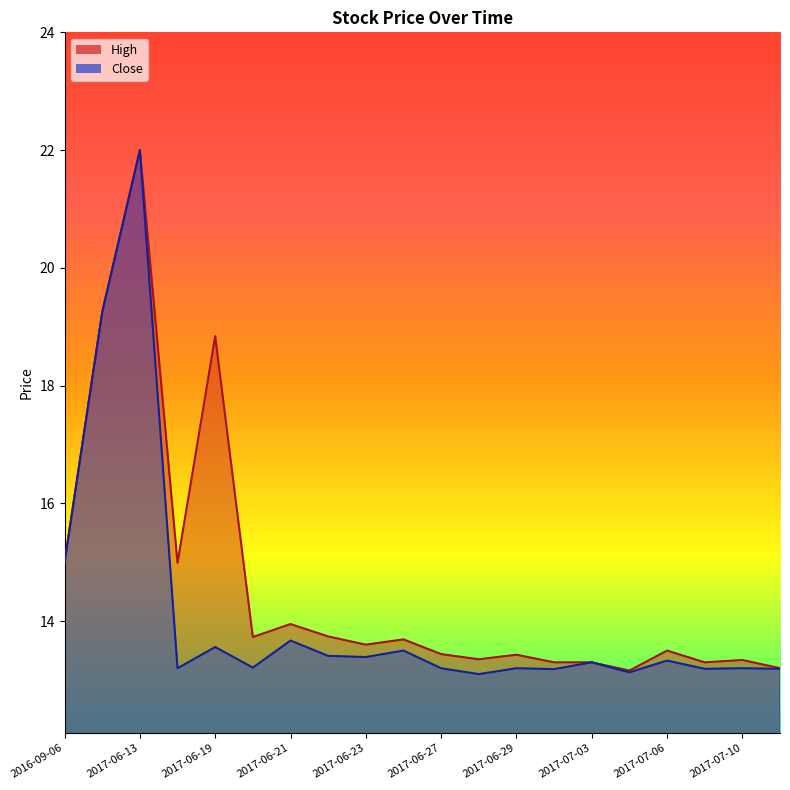

Which series has the largest range (max minus min)?

Close